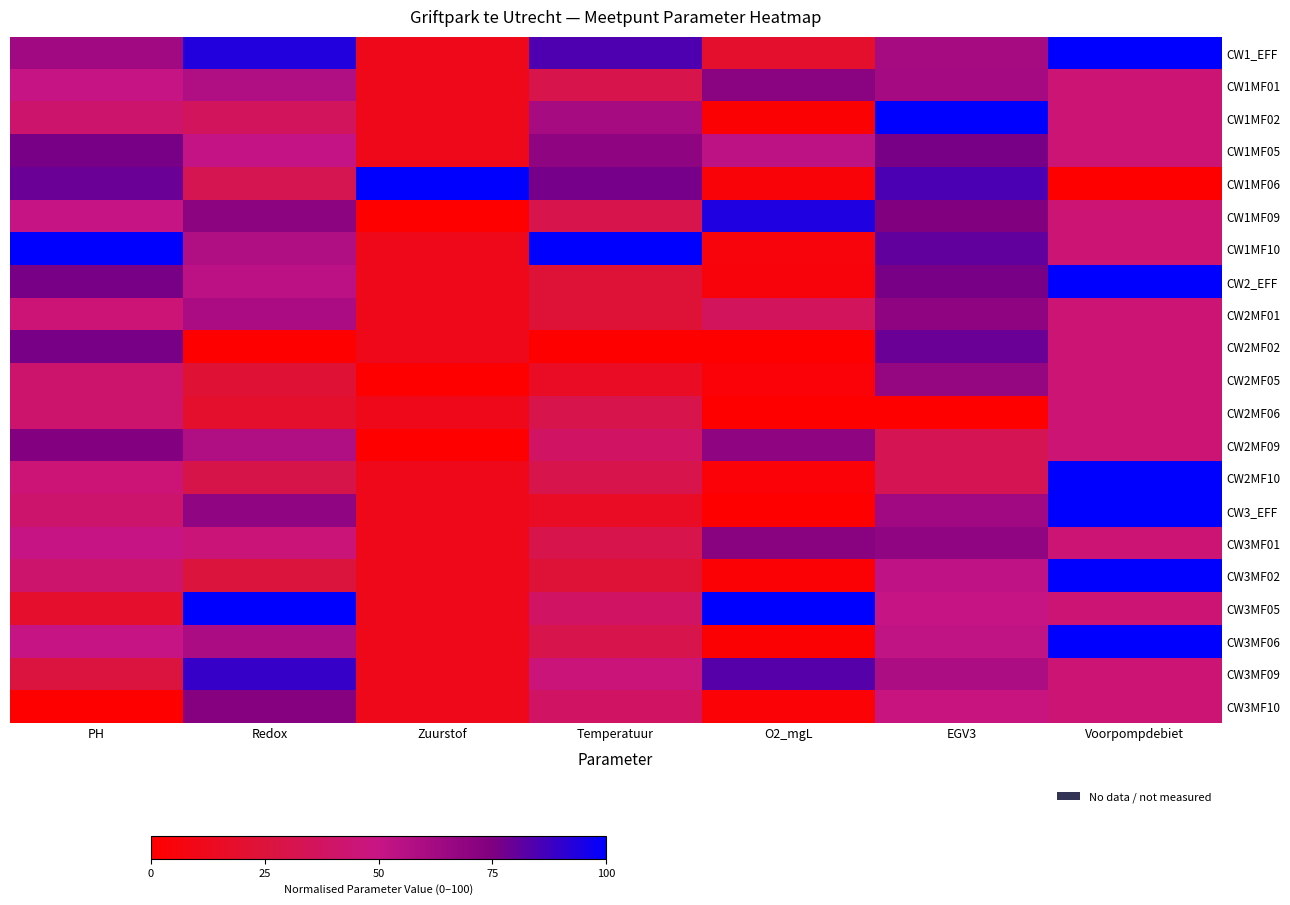

Reading left to right, extract all data points from this chart.

CW1_EFF: PH=63.2	Redox=93.2	Zuurstof=11.1	Temperatuur=84.6	O2_mgL=19.1	EGV3=61.1	Voorpompdebiet=100.0
CW1MF01: PH=50.0	Redox=58.1	Zuurstof=11.1	Temperatuur=30.8	O2_mgL=71.5	EGV3=62.0	Voorpompdebiet=44.4
CW1MF02: PH=42.1	Redox=36.5	Zuurstof=11.1	Temperatuur=61.5	O2_mgL=2.1	EGV3=100.0	Voorpompdebiet=44.4
CW1MF05: PH=76.3	Redox=51.4	Zuurstof=11.1	Temperatuur=69.2	O2_mgL=53.3	EGV3=76.5	Voorpompdebiet=44.4
CW1MF06: PH=78.9	Redox=32.4	Zuurstof=100.0	Temperatuur=76.9	O2_mgL=4.1	EGV3=85.0	Voorpompdebiet=0.0
CW1MF09: PH=50.0	Redox=70.3	Zuurstof=0.0	Temperatuur=30.8	O2_mgL=93.9	EGV3=74.4	Voorpompdebiet=44.4
CW1MF10: PH=100.0	Redox=58.1	Zuurstof=11.1	Temperatuur=100.0	O2_mgL=5.2	EGV3=80.7	Voorpompdebiet=44.4
CW2_EFF: PH=76.3	Redox=54.1	Zuurstof=11.1	Temperatuur=23.1	O2_mgL=5.0	EGV3=76.5	Voorpompdebiet=100.0
CW2MF01: PH=44.7	Redox=59.5	Zuurstof=11.1	Temperatuur=23.1	O2_mgL=36.6	EGV3=69.4	Voorpompdebiet=44.4
CW2MF02: PH=76.3	Redox=0.0	Zuurstof=11.1	Temperatuur=0.0	O2_mgL=0.5	EGV3=79.0	Voorpompdebiet=44.4
CW2MF05: PH=42.1	Redox=23.0	Zuurstof=0.0	Temperatuur=15.4	O2_mgL=3.3	EGV3=67.4	Voorpompdebiet=44.4
CW2MF06: PH=42.1	Redox=18.9	Zuurstof=11.1	Temperatuur=30.8	O2_mgL=0.5	EGV3=0.0	Voorpompdebiet=44.4
CW2MF09: PH=73.7	Redox=58.1	Zuurstof=0.0	Temperatuur=38.5	O2_mgL=69.8	EGV3=33.1	Voorpompdebiet=44.4
CW2MF10: PH=44.7	Redox=29.7	Zuurstof=11.1	Temperatuur=30.8	O2_mgL=3.3	EGV3=33.2	Voorpompdebiet=100.0
CW3_EFF: PH=42.1	Redox=68.9	Zuurstof=11.1	Temperatuur=15.4	O2_mgL=0.0	EGV3=62.9	Voorpompdebiet=100.0
CW3MF01: PH=50.0	Redox=45.9	Zuurstof=11.1	Temperatuur=30.8	O2_mgL=71.6	EGV3=69.1	Voorpompdebiet=44.4
CW3MF02: PH=42.1	Redox=25.7	Zuurstof=11.1	Temperatuur=23.1	O2_mgL=2.4	EGV3=52.4	Voorpompdebiet=100.0
CW3MF05: PH=18.4	Redox=100.0	Zuurstof=11.1	Temperatuur=38.5	O2_mgL=100.0	EGV3=50.1	Voorpompdebiet=44.4
CW3MF06: PH=50.0	Redox=59.5	Zuurstof=11.1	Temperatuur=30.8	O2_mgL=1.8	EGV3=52.0	Voorpompdebiet=100.0
CW3MF09: PH=26.3	Redox=89.2	Zuurstof=11.1	Temperatuur=46.2	O2_mgL=83.0	EGV3=59.2	Voorpompdebiet=44.4
CW3MF10: PH=0.0	Redox=73.0	Zuurstof=11.1	Temperatuur=38.5	O2_mgL=2.9	EGV3=48.3	Voorpompdebiet=44.4